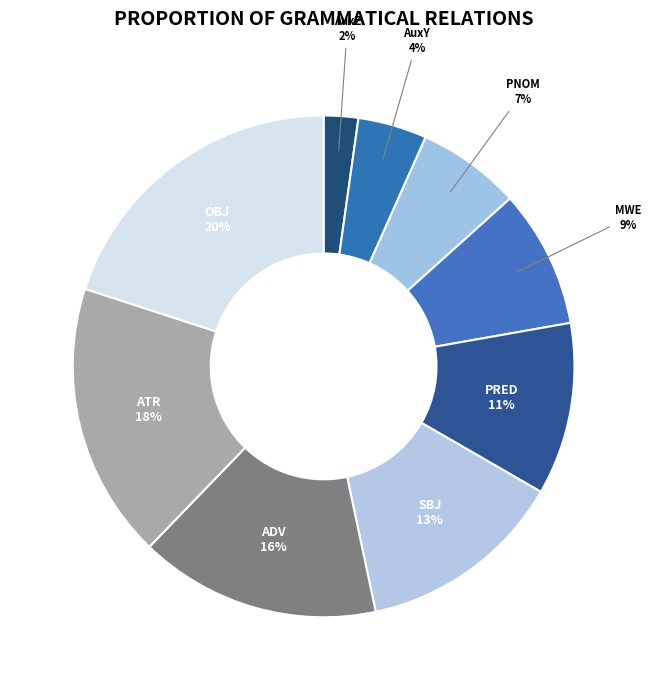

The MWE slice represents 19% of the pie. True or false?

False